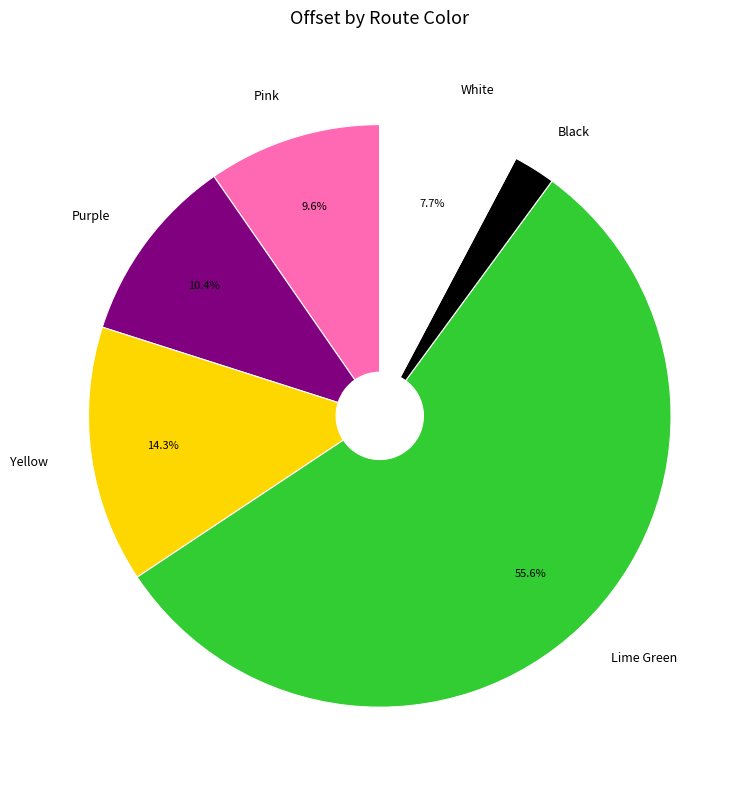

True or false: Pink accounts for 10% of the total.

True